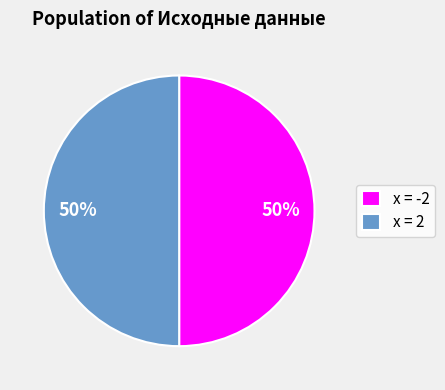

The x = 2 slice represents 40% of the pie. True or false?

False